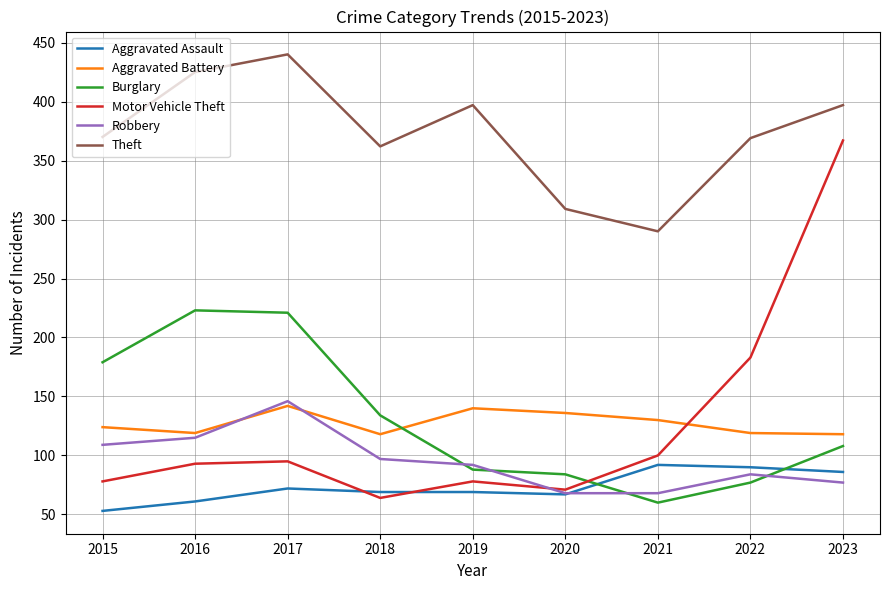

What is the highest value of the Burglary series?

223